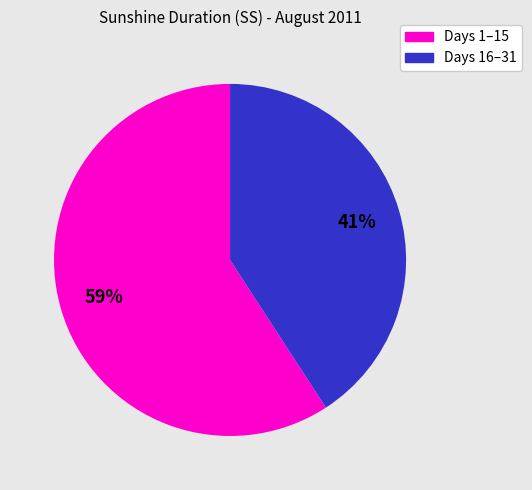

To the nearest percent, what is the difference between the largest and smallest slice percentages?

18%